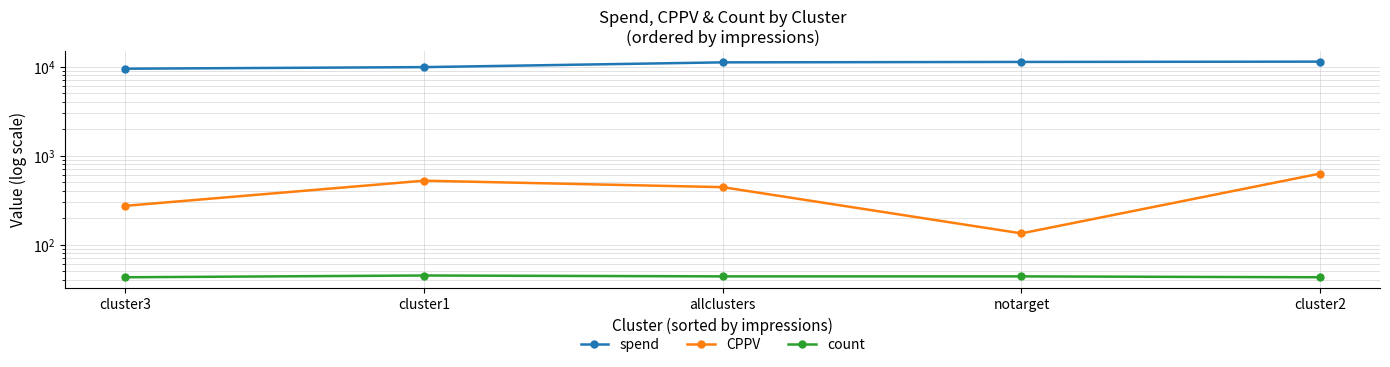

How many lines are shown in the chart?

3